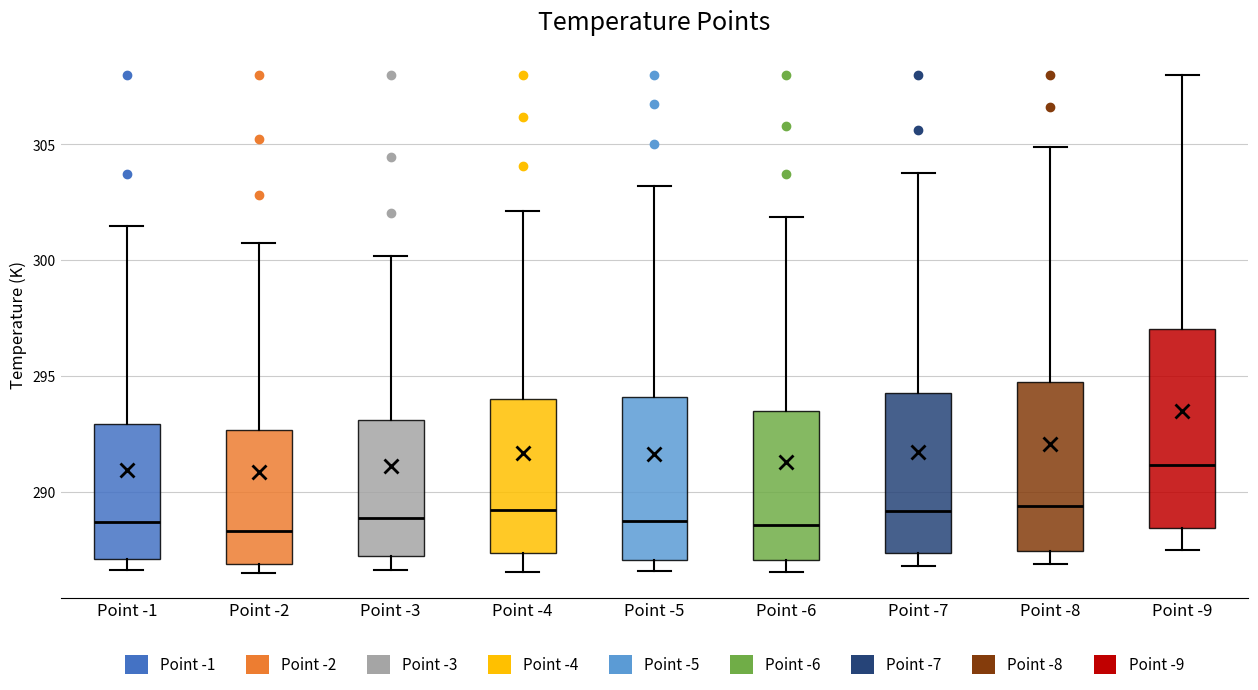

Comparing the boxes themselves (not the whiskers), which one is the tallest?

Point -9